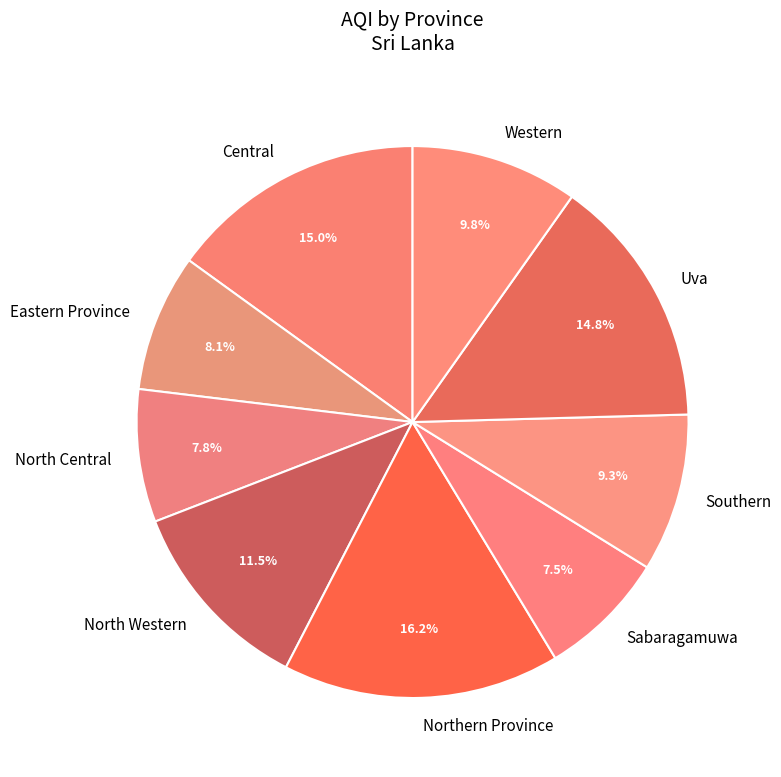

What is the total percentage of North Central and Central?

22.8%